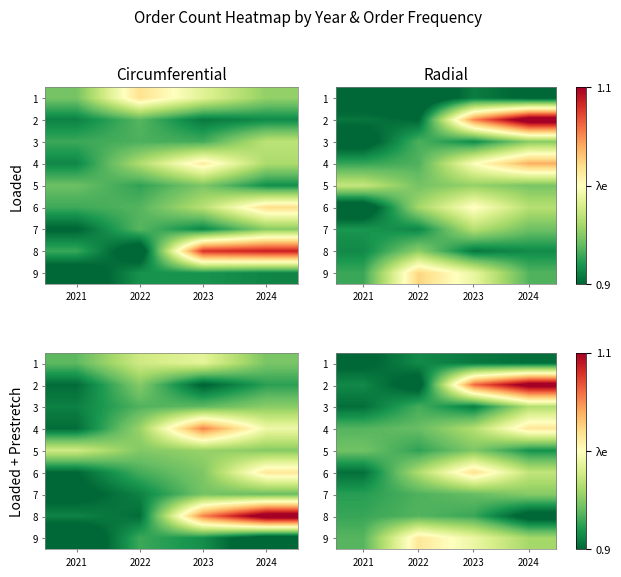

At how many categories does at least one series exceed 1?

3